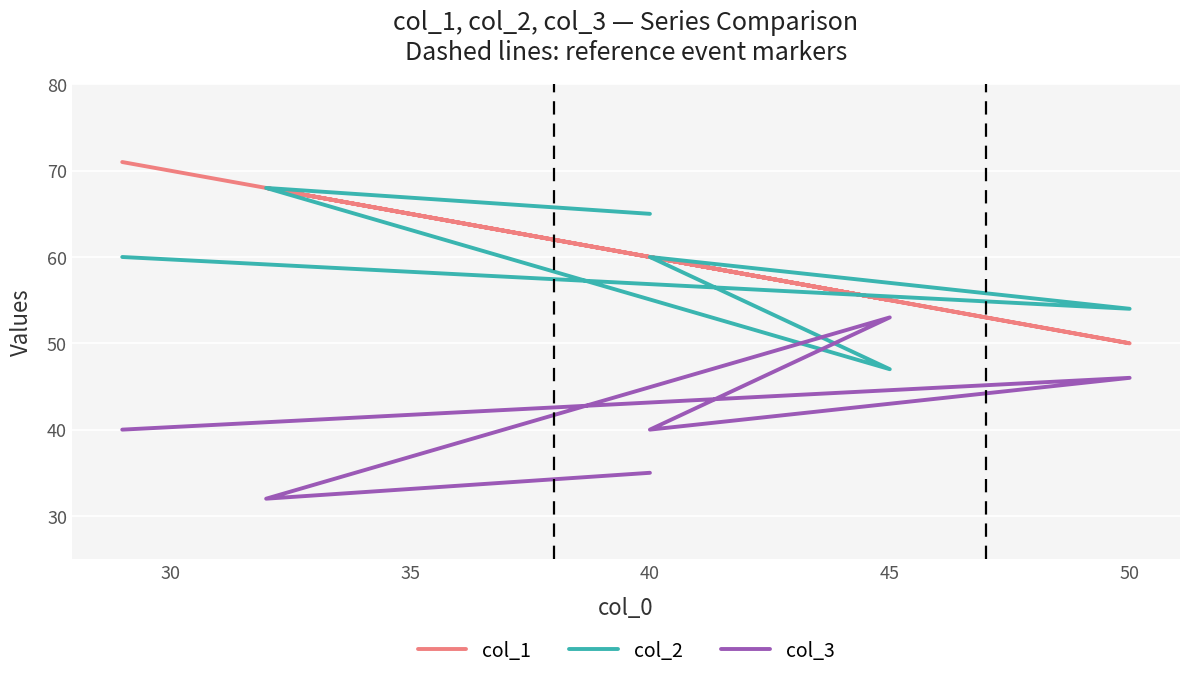

Which series changed the most between 30 and 35?

col_2